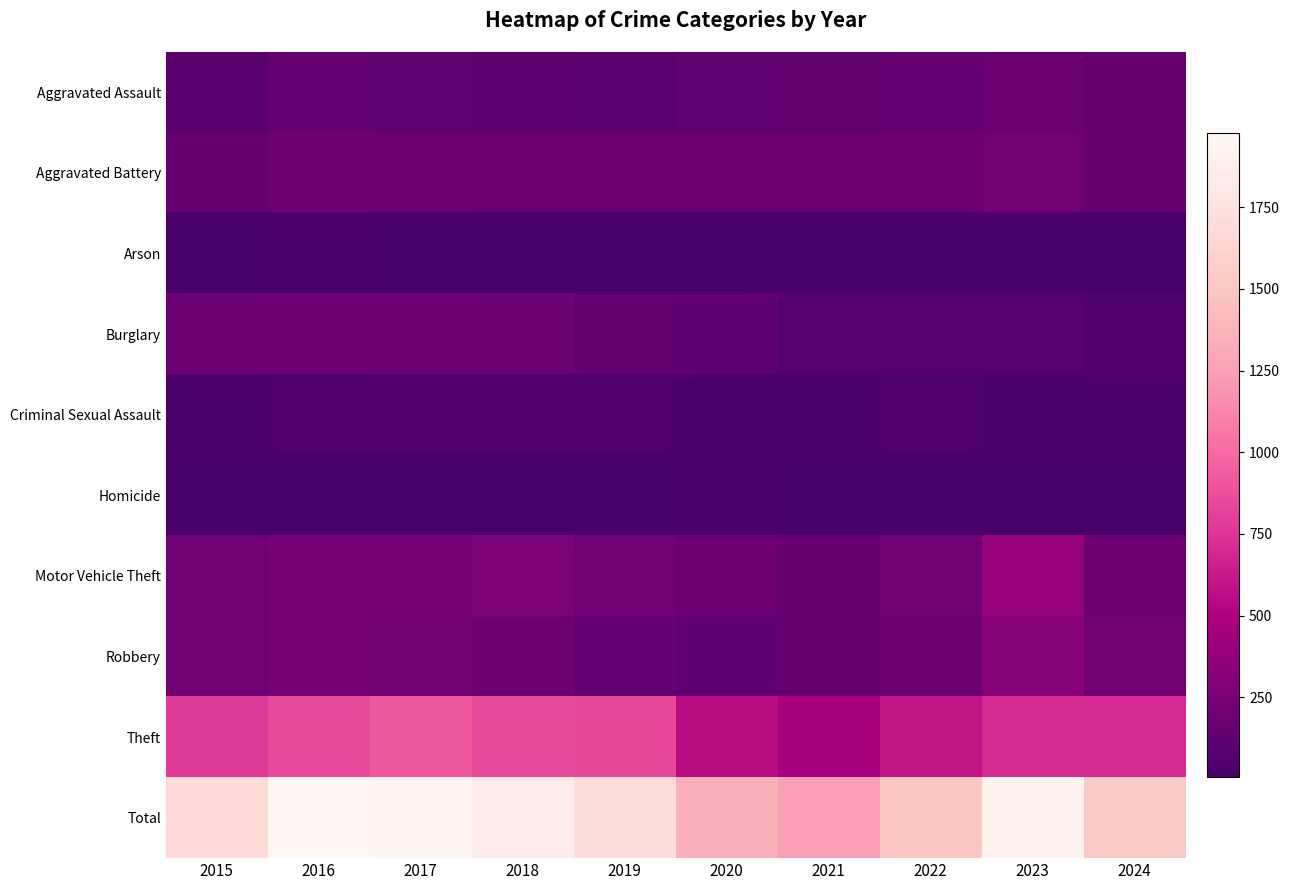

Which series changed the most between 2020 and 2024?

Total